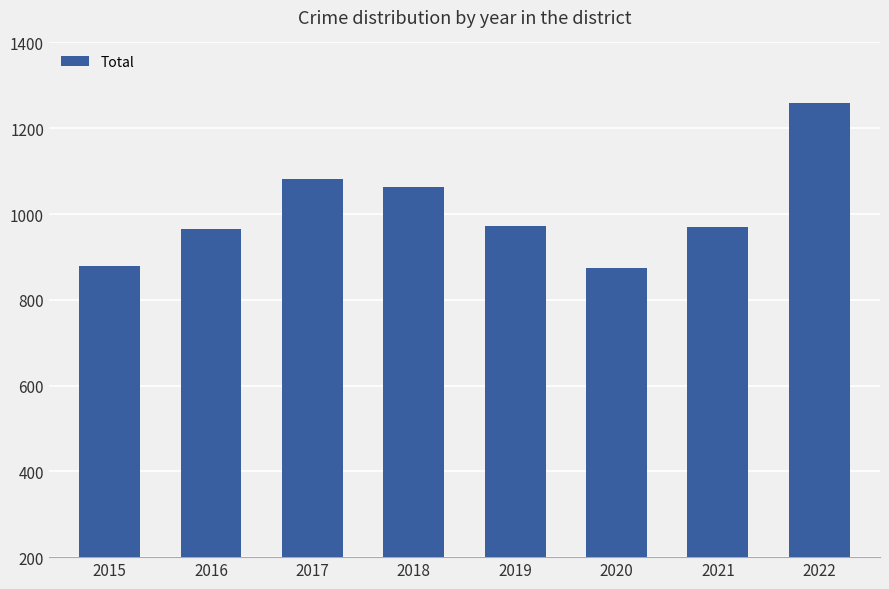

How many categories are shown in the chart?

8